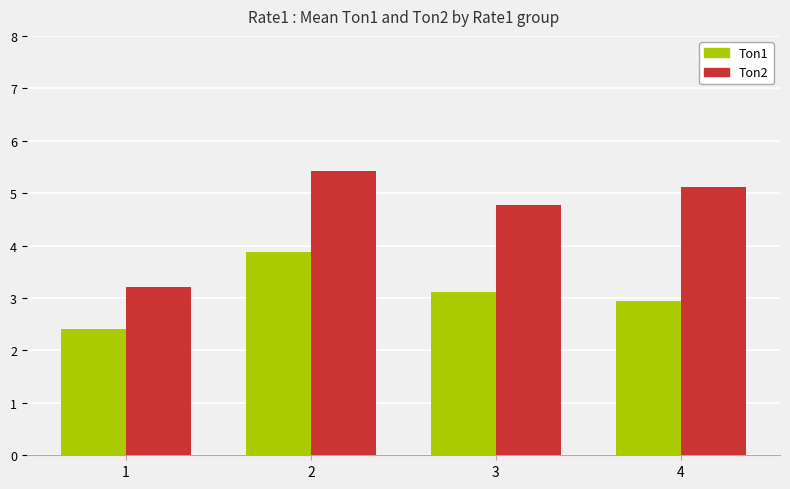

At which label does Ton1 reach its peak?

2